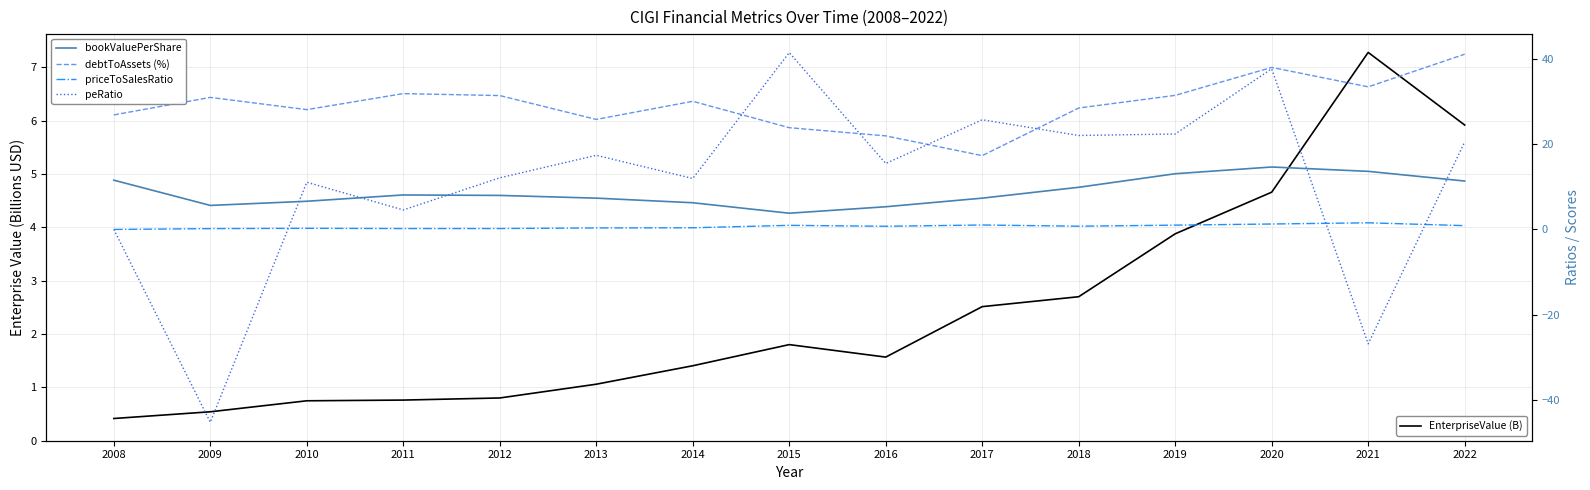

Rank the series by their maximum value, from lowest to highest.

priceToSalesRatio, EnterpriseValue (B), bookValuePerShare, debtToAssets (%), peRatio